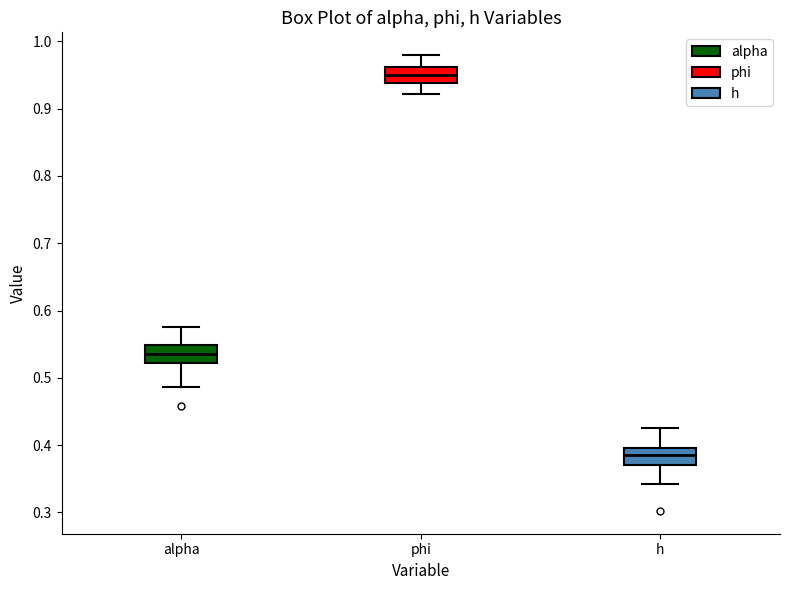

Where does the median line of the box for alpha sit on the y-axis? The values are not printed on the chart, so give them approximately, as read against the axis.

0.54